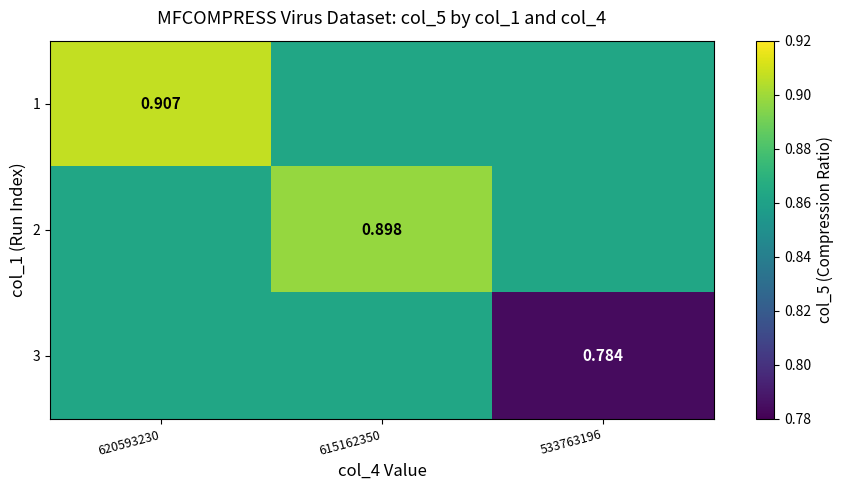

What is the smallest value displayed?

0.8